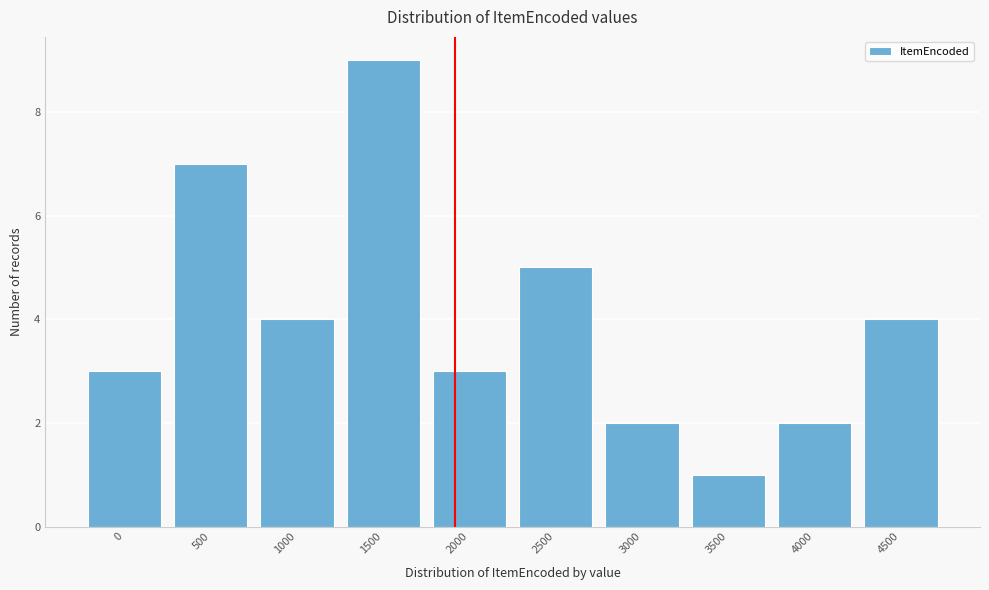

Reading left to right, what are all the values shown in this chart?

0=3	500=7	1000=4	1500=9	2000=3	2500=5	3000=2	3500=1	4000=2	4500=4